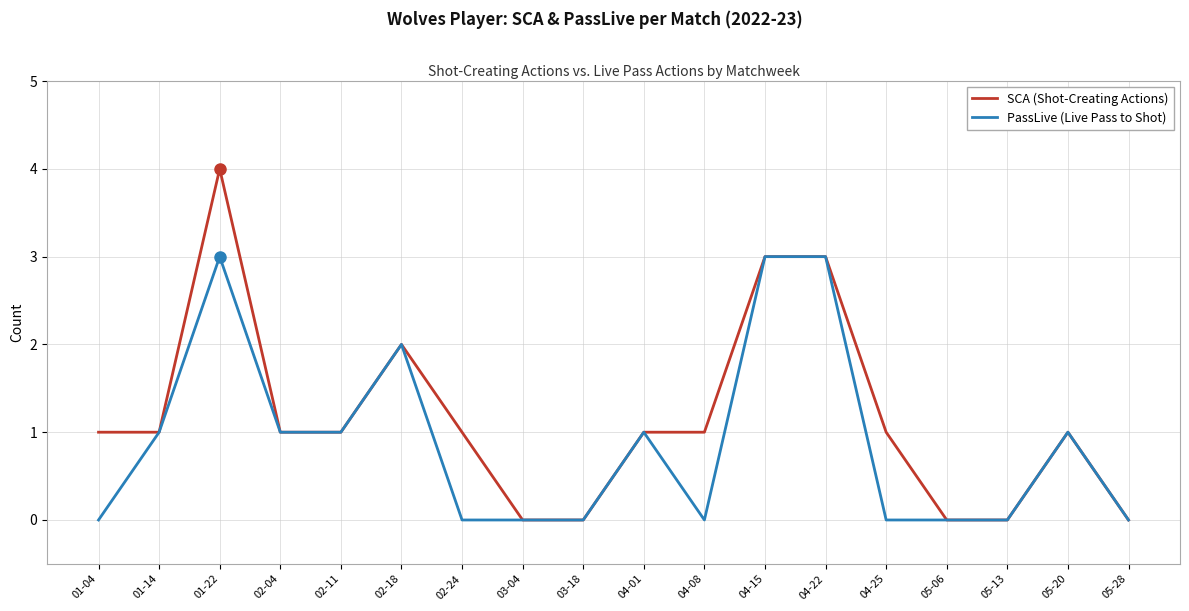

What is the maximum value for SCA (Shot-Creating Actions)?

4